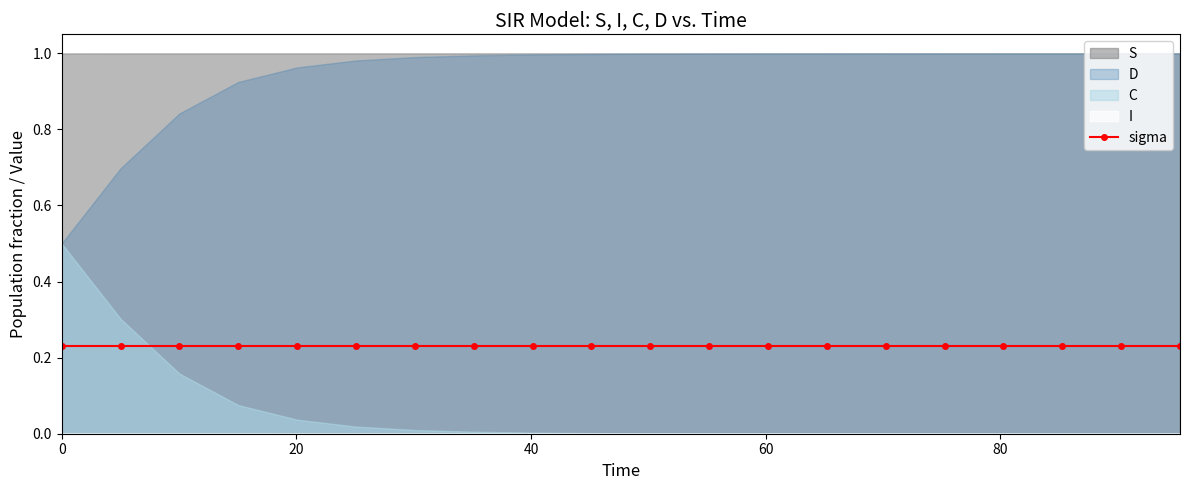

Reading left to right, list all the values displayed in this chart.

time: 0.0	5.0	10.0	15.1	20.1	25.1	30.1	35.1	40.1	45.2	50.2	55.2	60.2	65.2	70.2	75.3	80.3	85.3	90.3	95.3
S: 1.0	1.0	1.0	1.0	1.0	1.0	1.0	1.0	1.0	1.0	1.0	1.0	1.0	1.0	1.0	1.0	1.0	1.0	1.0	1.0
I: 0.0	0.0	0.0	0.0	0.0	0.0	0.0	0.0	0.0	0.0	0.0	0.0	0.0	0.0	0.0	0.0	0.0	0.0	0.0	0.0
C: 0.5	0.3	0.2	0.1	0.0	0.0	0.0	0.0	0.0	0.0	0.0	0.0	0.0	0.0	0.0	0.0	0.0	0.0	0.0	0.0
D: 0.5	0.7	0.8	0.9	1.0	1.0	1.0	1.0	1.0	1.0	1.0	1.0	1.0	1.0	1.0	1.0	1.0	1.0	1.0	1.0
sigma: 0.2	0.2	0.2	0.2	0.2	0.2	0.2	0.2	0.2	0.2	0.2	0.2	0.2	0.2	0.2	0.2	0.2	0.2	0.2	0.2